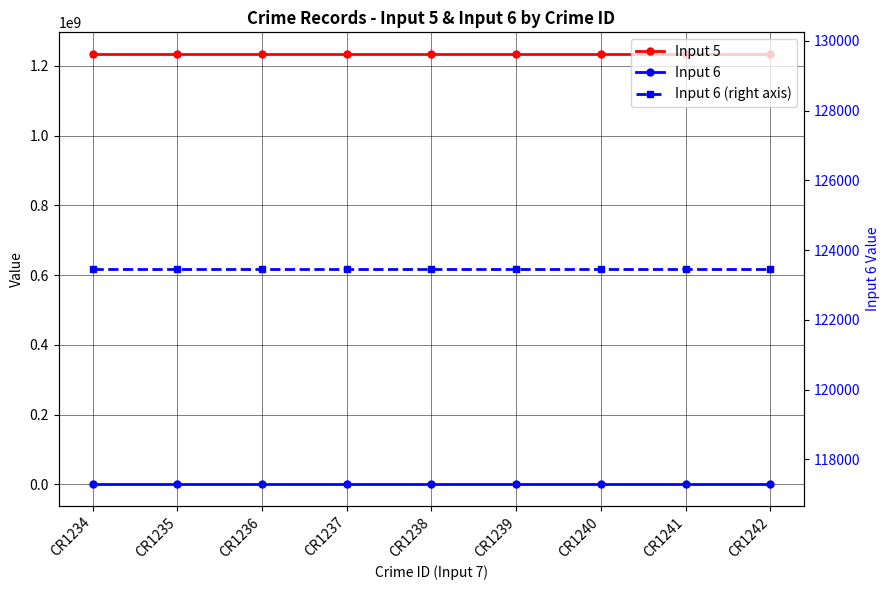

What is the spread (max minus min) of values at CR1236?

1234444434